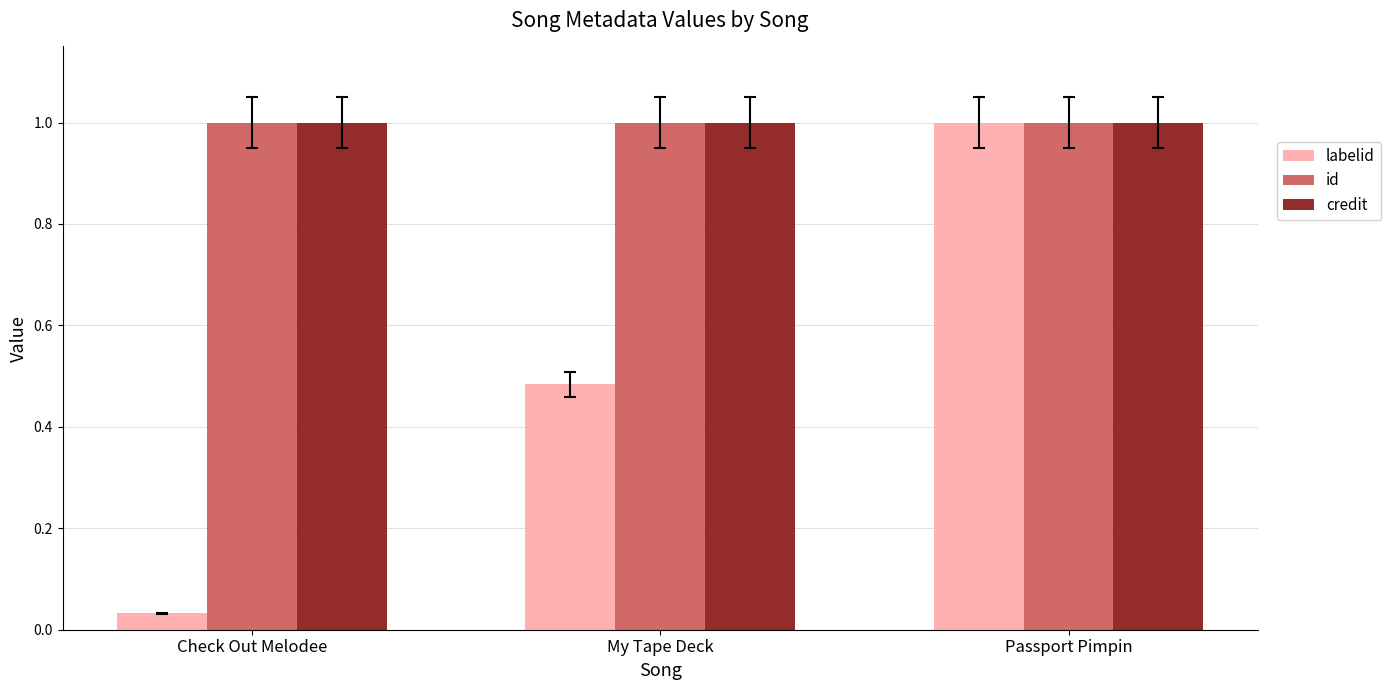

Between Check Out Melodee and My Tape Deck, which series saw the biggest shift?

labelid